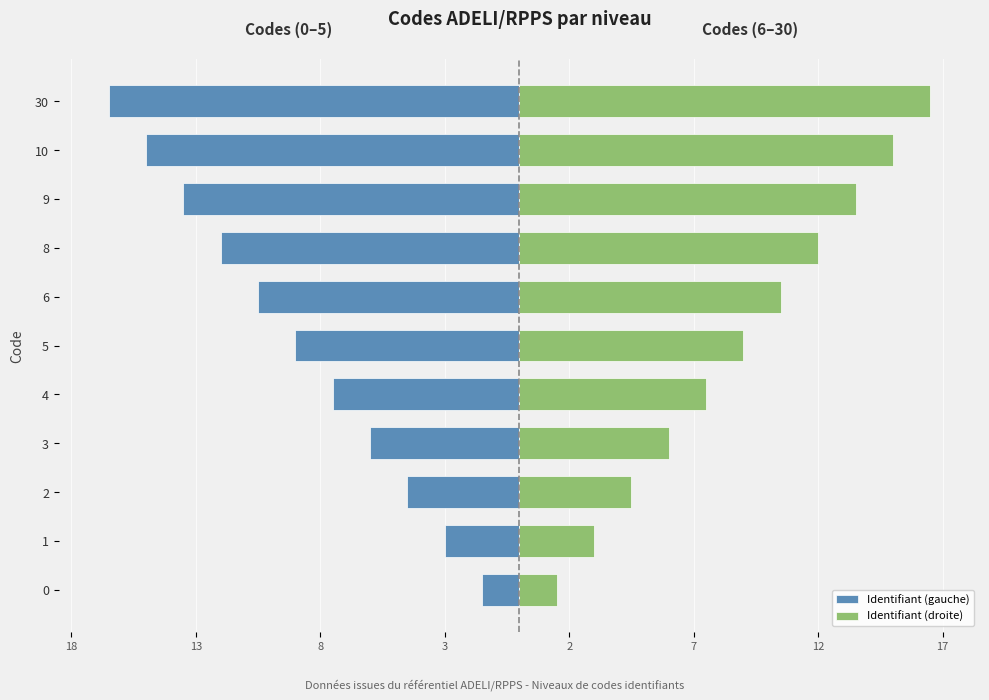

Count the number of data series in this chart.

2